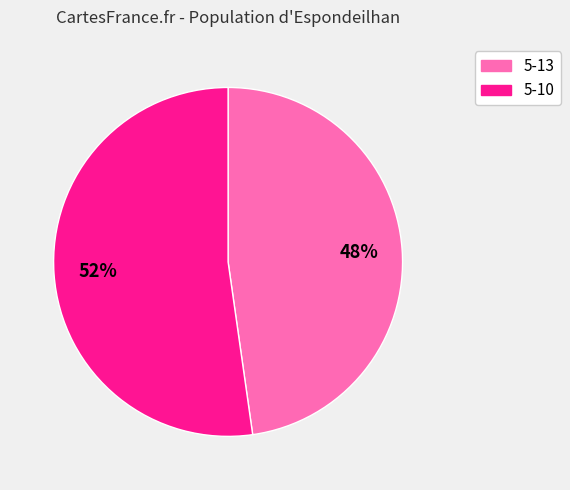

To the nearest percent, what is the average slice percentage?

50%